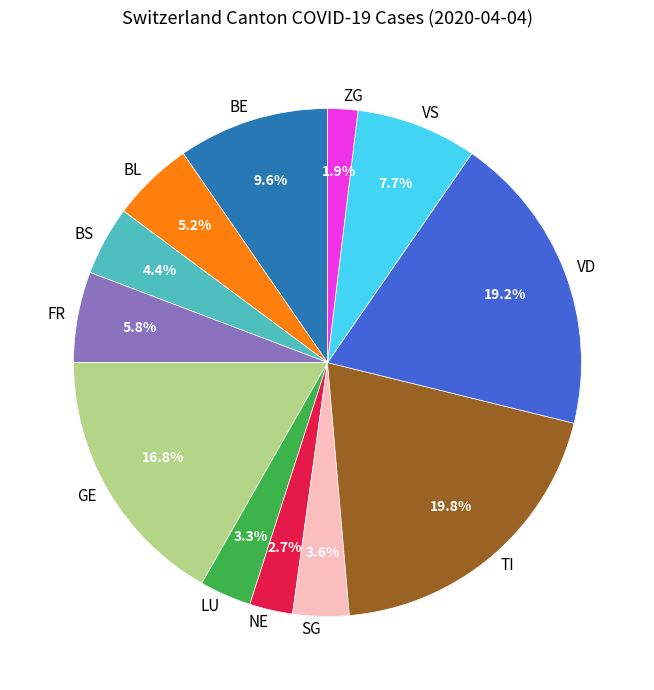

Count the number of slices in the pie.

12